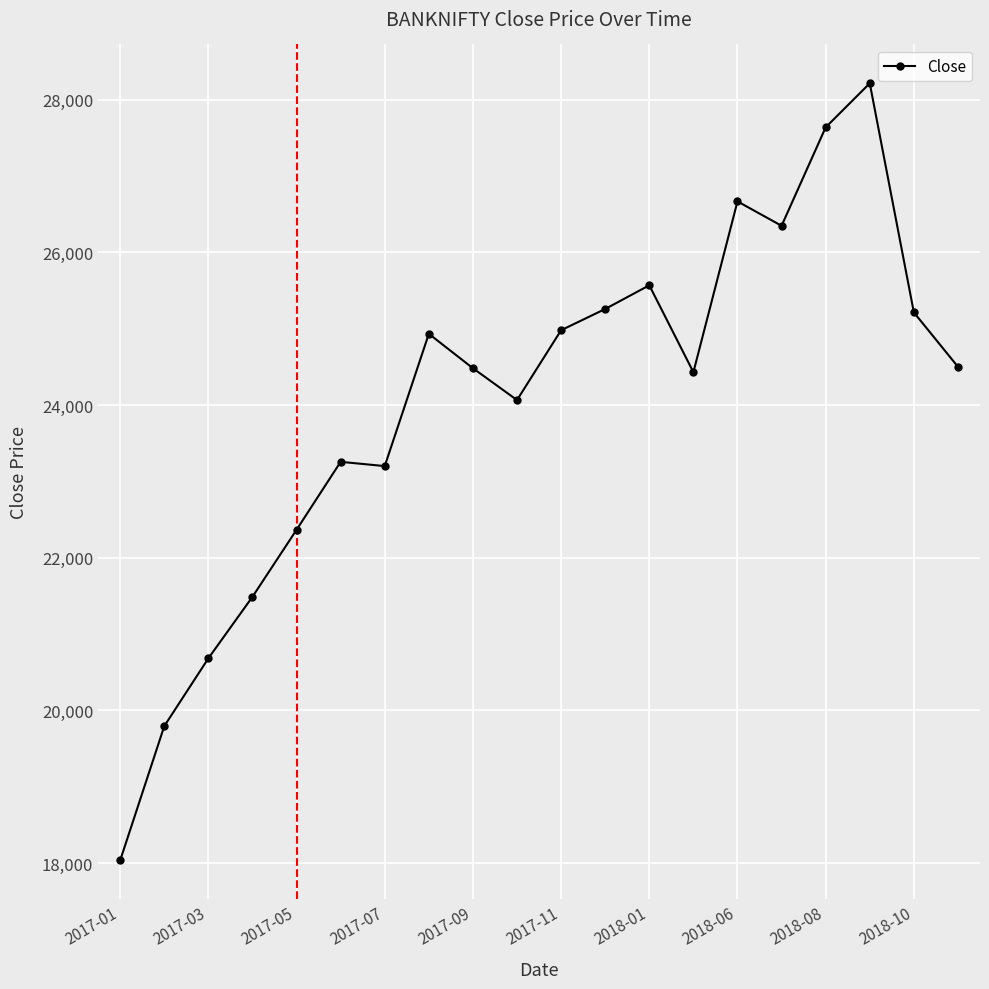

True or false: there are more than 0 points higher than both neighbors.

True